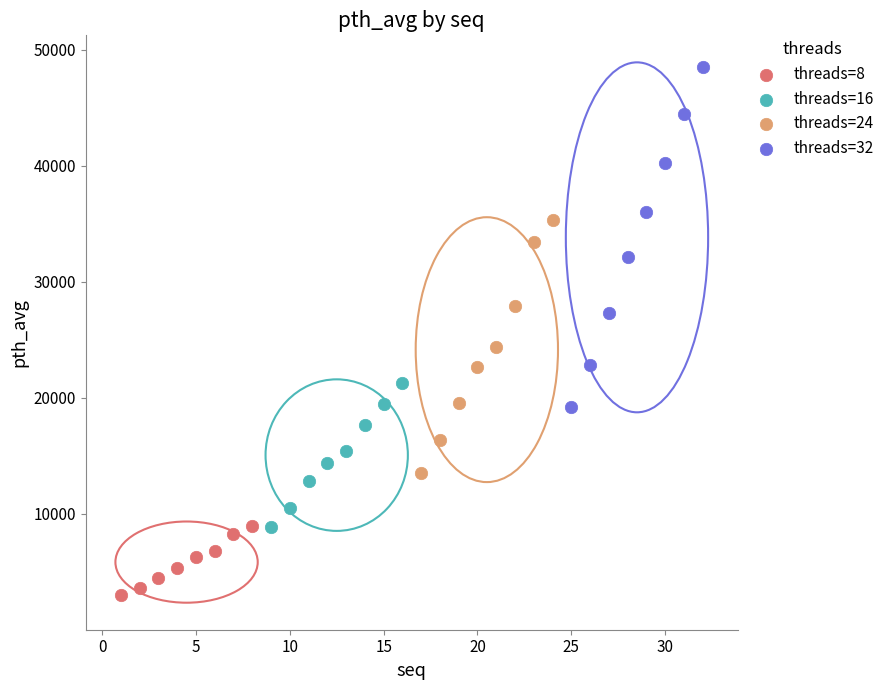

Which series has the largest Y range (max minus min)?

threads=32